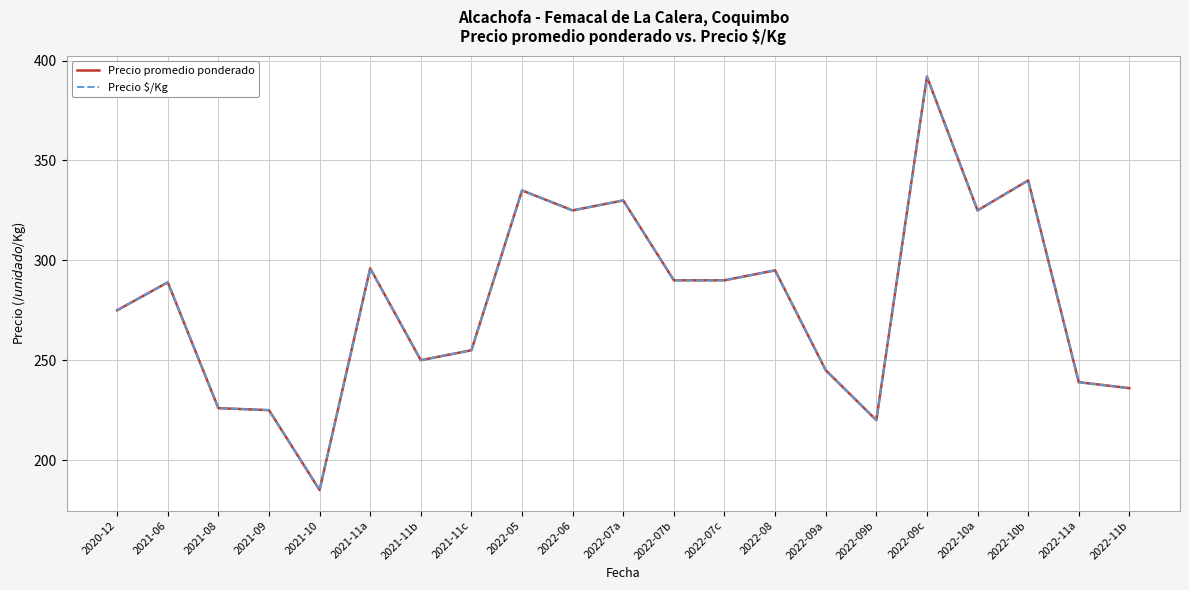

True or false: Precio $/Kg and Precio promedio ponderado intersect in this chart.

False